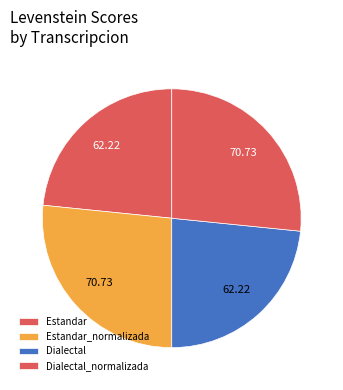

Which slice is the largest?

Estandar_normalizada